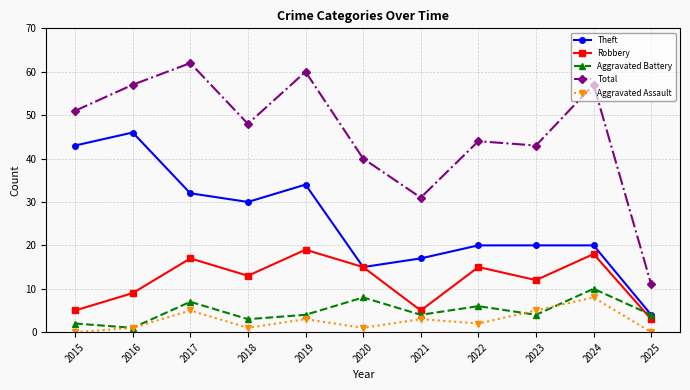

What is the difference between the maximum and second lowest values in the Theft series?

31